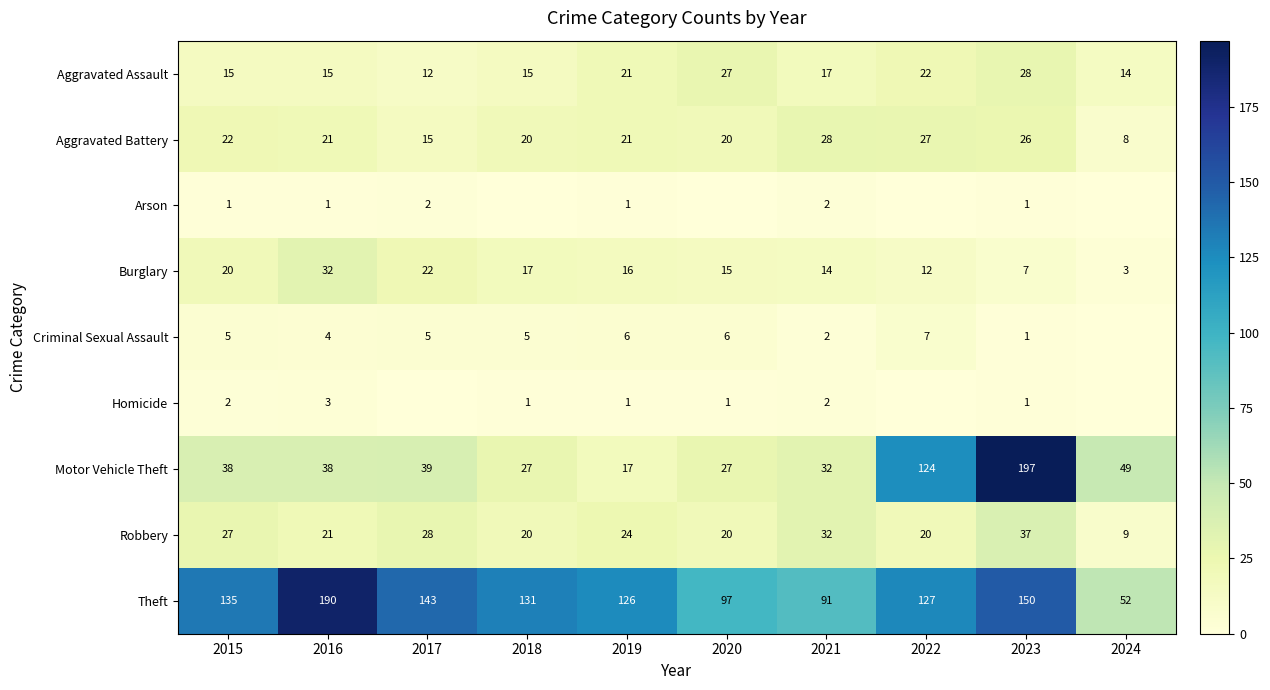

Is it true that Motor Vehicle Theft equals 177 at 2022?

False